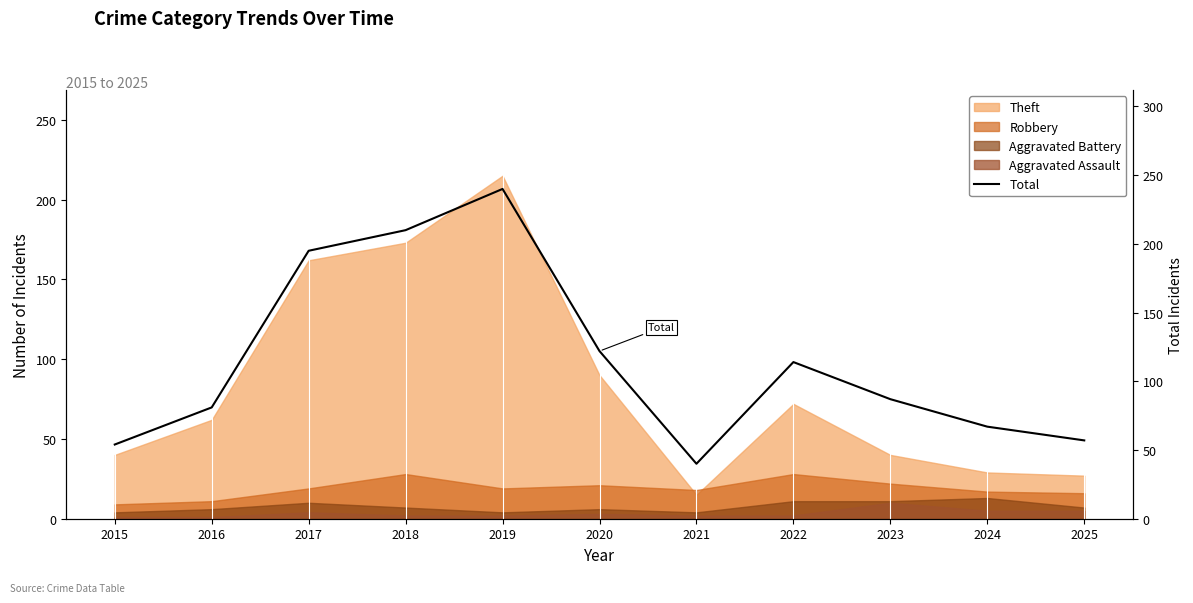

Is it true that the value at 2023 is 23?

False